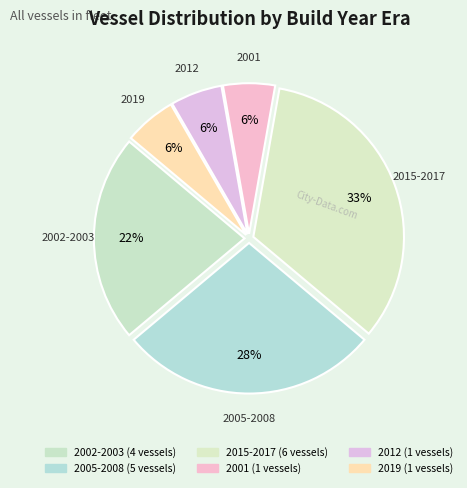

Does 2015-2017 represent more than half of the total?

No